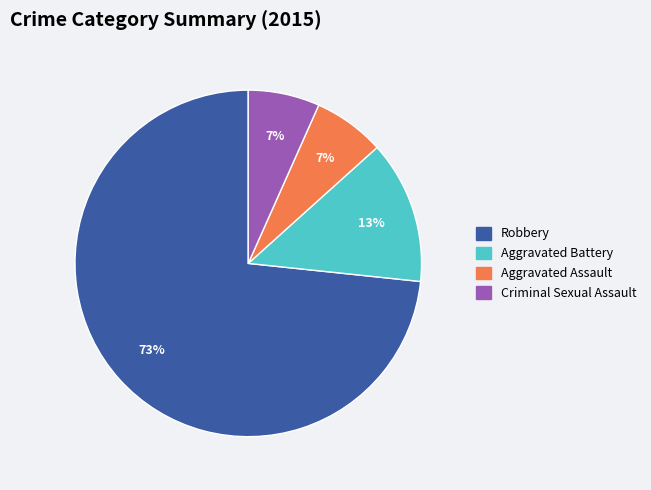

How many slices are in this pie chart?

4